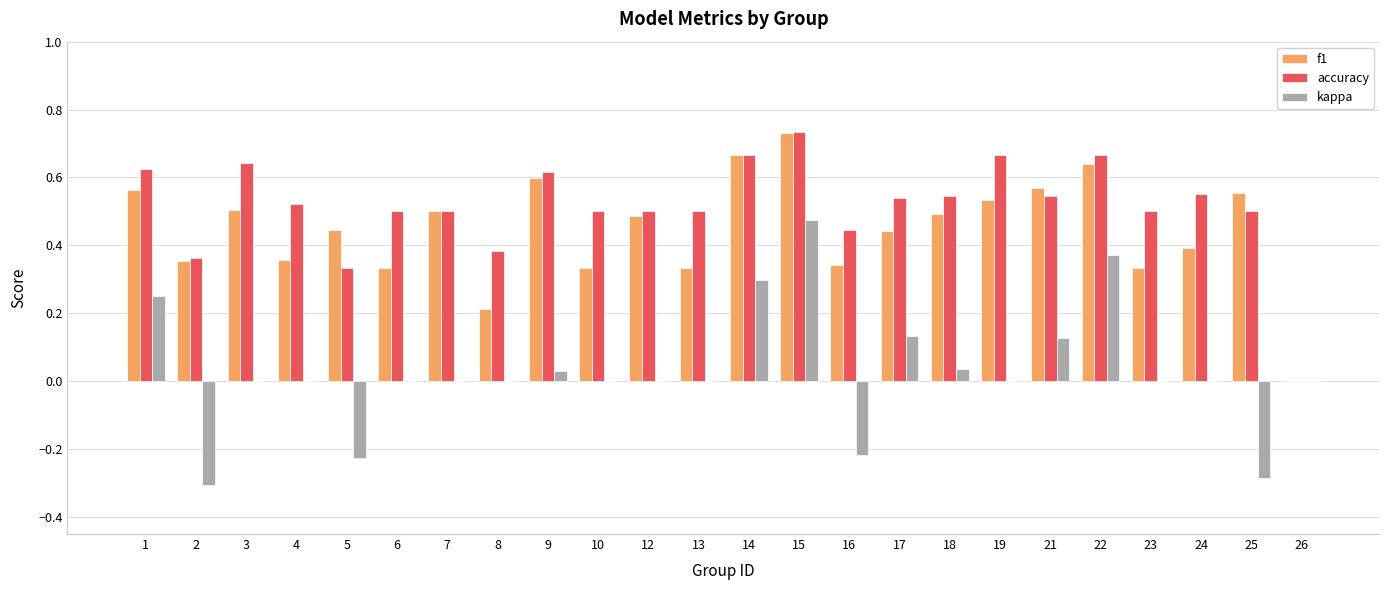

Are the bars grouped side by side (vs. stacked)?

Yes